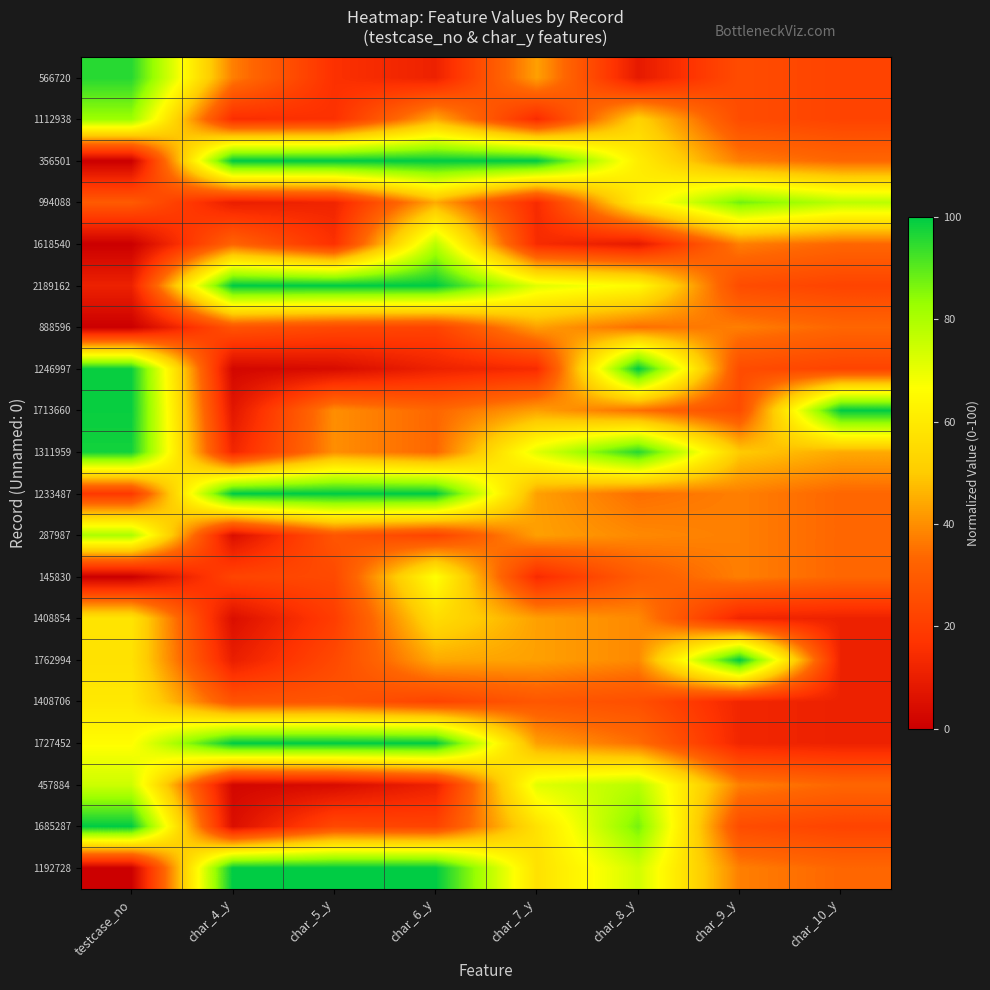

What is the greatest value displayed?

100.0